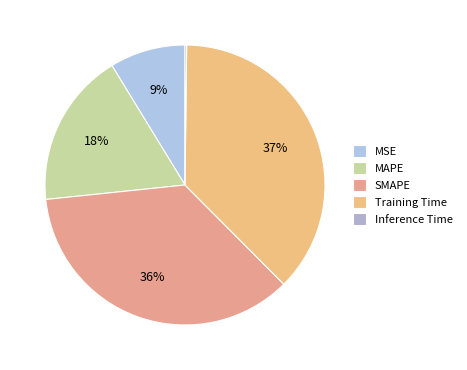

Which category has the smallest portion of the pie?

Inference Time